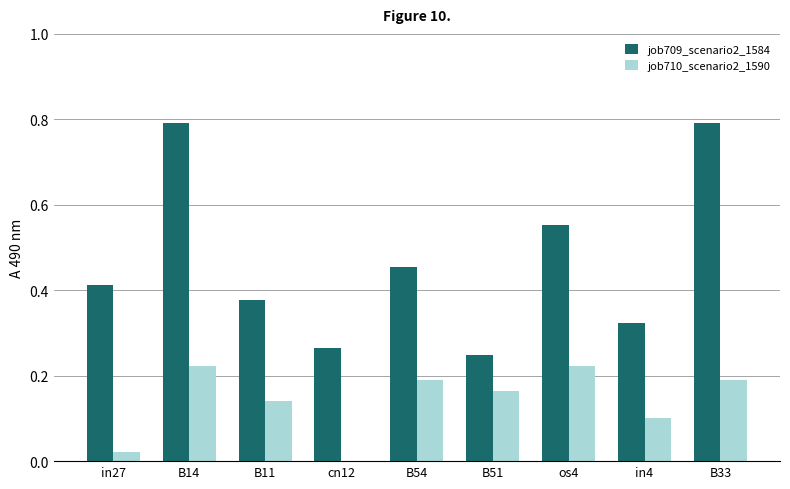

What is the sum of the job709_scenario2_1584 values at B33 and B54?

1.2